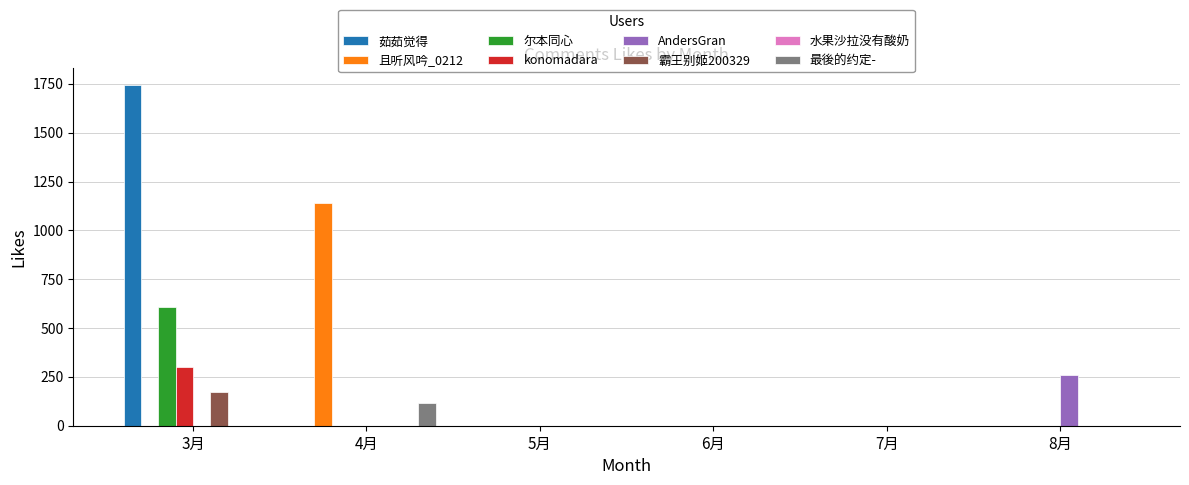

What is the sum of all 霸王别姬200329 values?

172